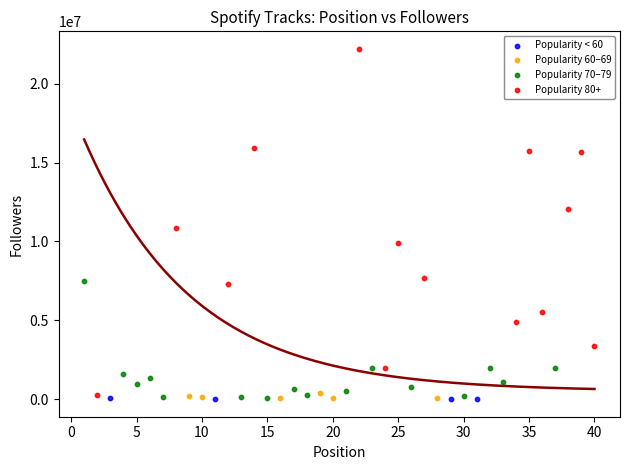

Which series has the largest Y range (max minus min)?

Popularity 80+